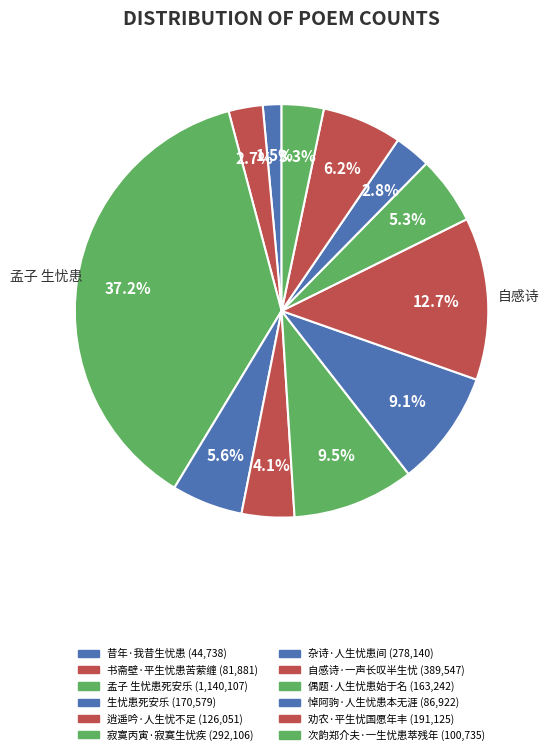

What percentage is the 生忧患死安乐 slice, to the nearest percent?

6%